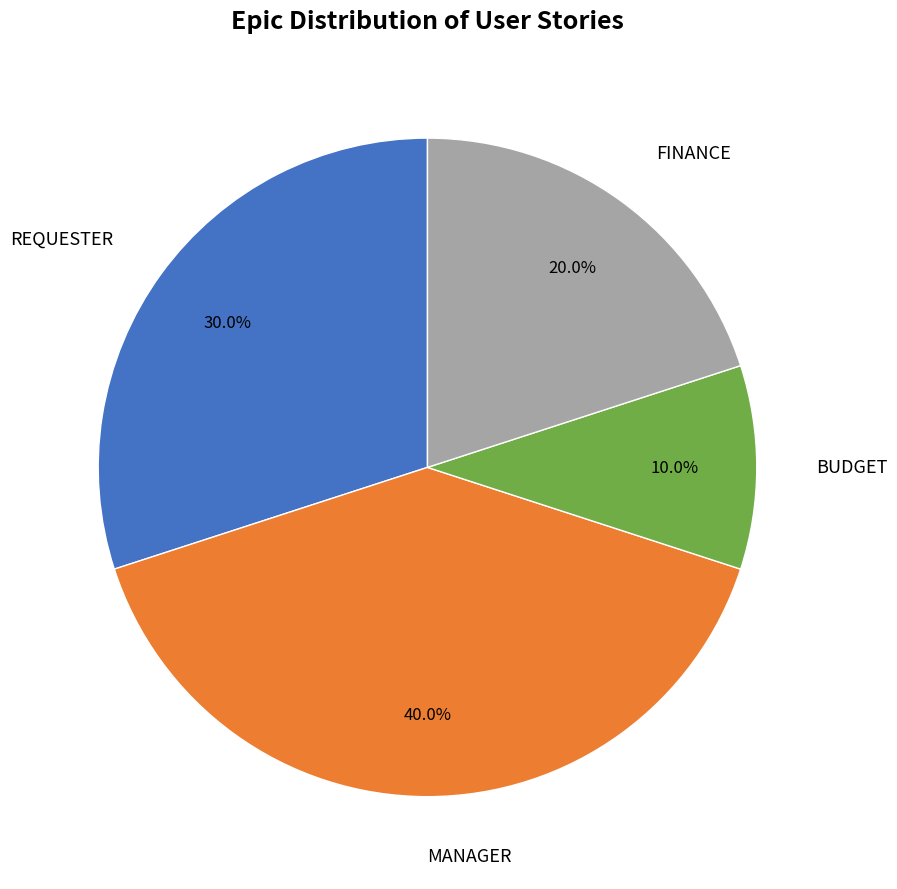

To the nearest percent, what is the difference between the largest and smallest slice percentages?

30%